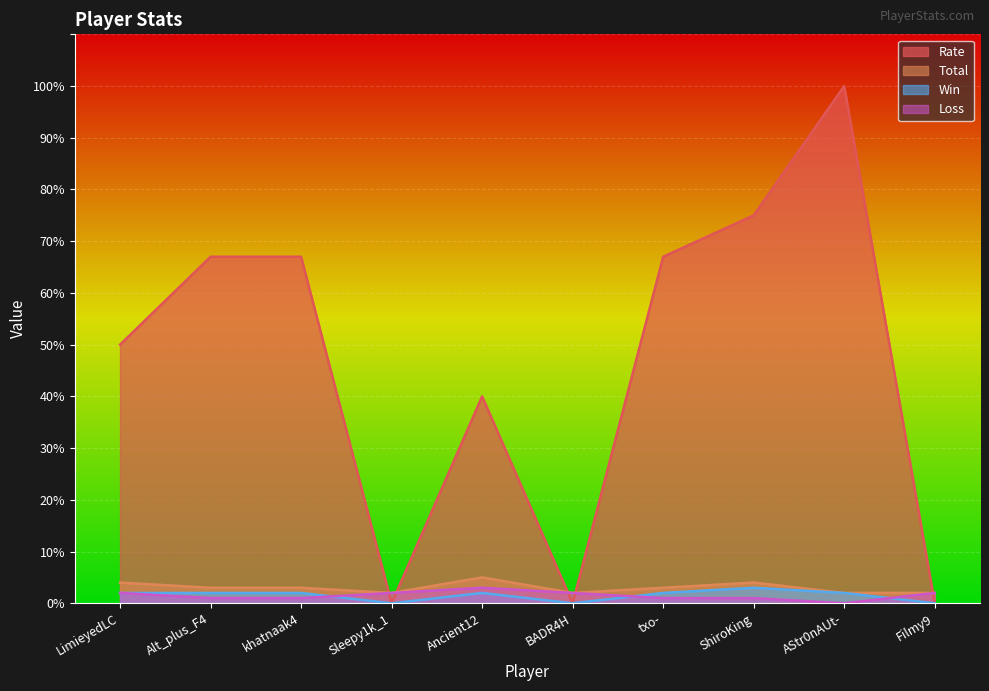

Reading left to right, what are all the values shown in this chart?

Win: 2	2	2	0	2	0	2	3	2	0
Loss: 2	1	1	2	3	2	1	1	0	2
Total: 4	3	3	2	5	2	3	4	2	2
Rate: 50	67	67	0	40	0	67	75	100	0